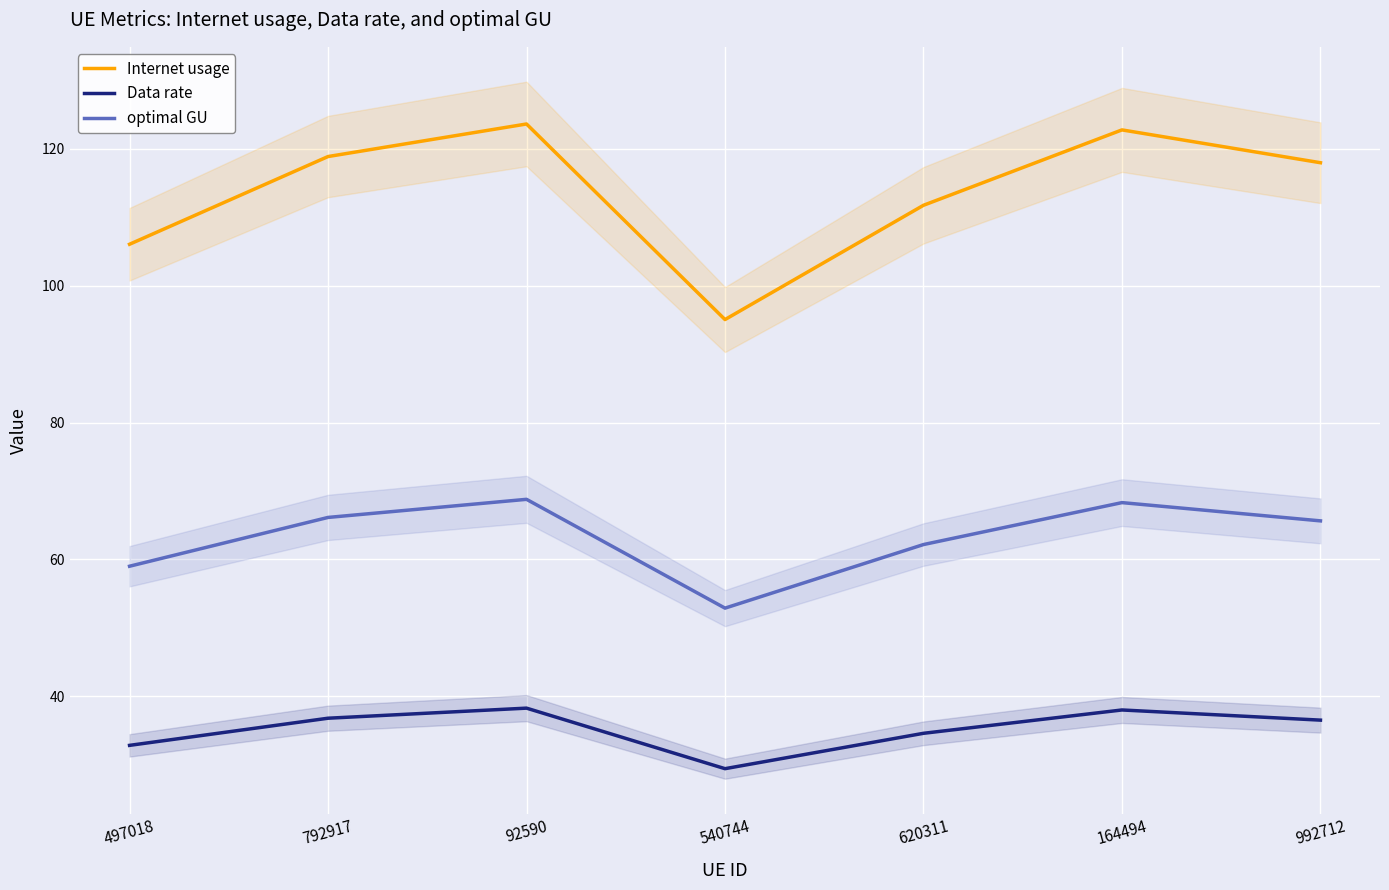

True or false: Internet usage and Data rate intersect in this chart.

False